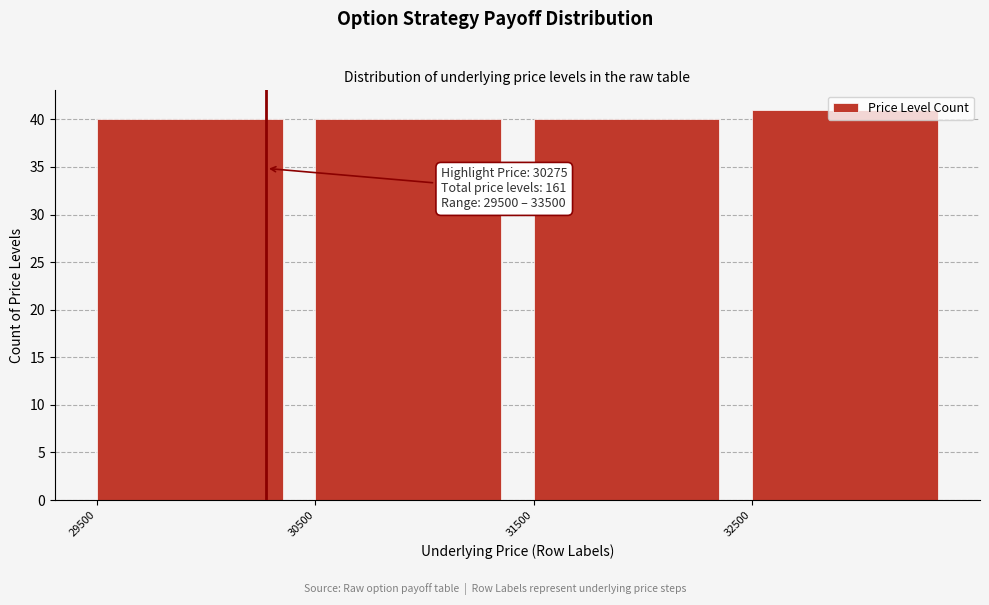

Over which range of the x-axis is the bar tallest?

32500 to 33500